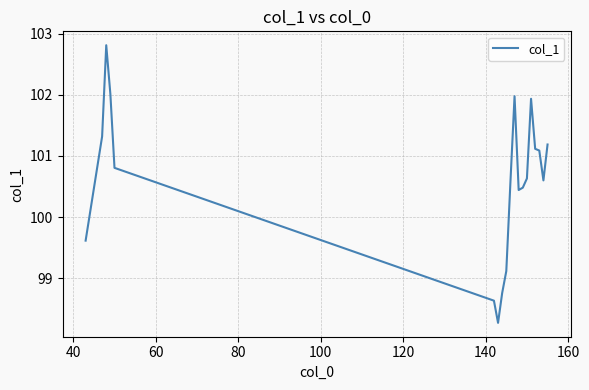

What is the difference between the maximum and minimum values?

4.5